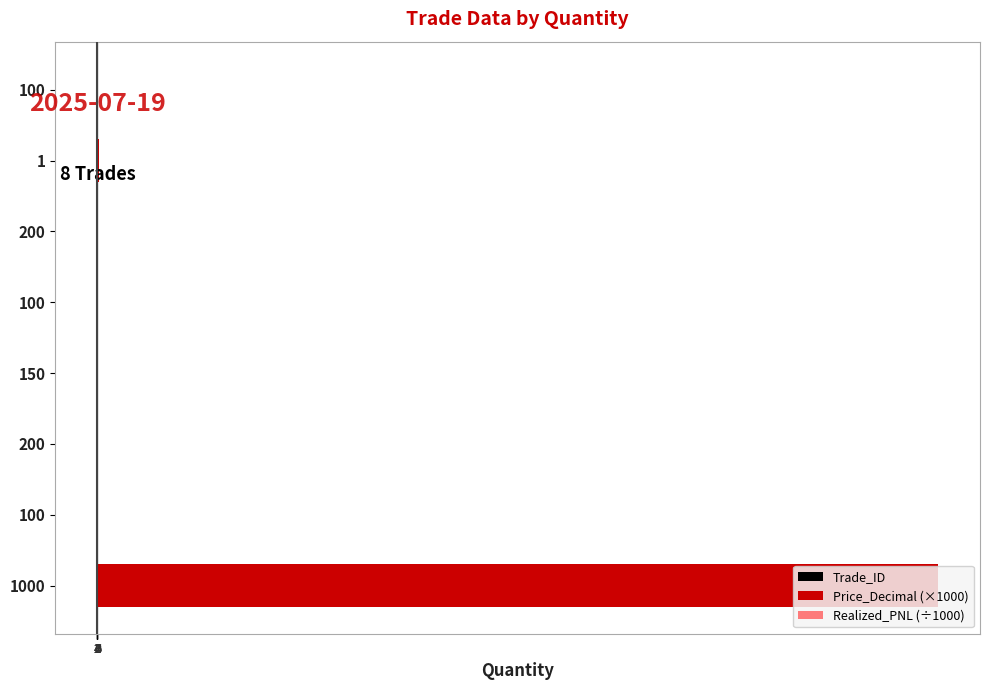

What is the total value across all series at 6?

37.0